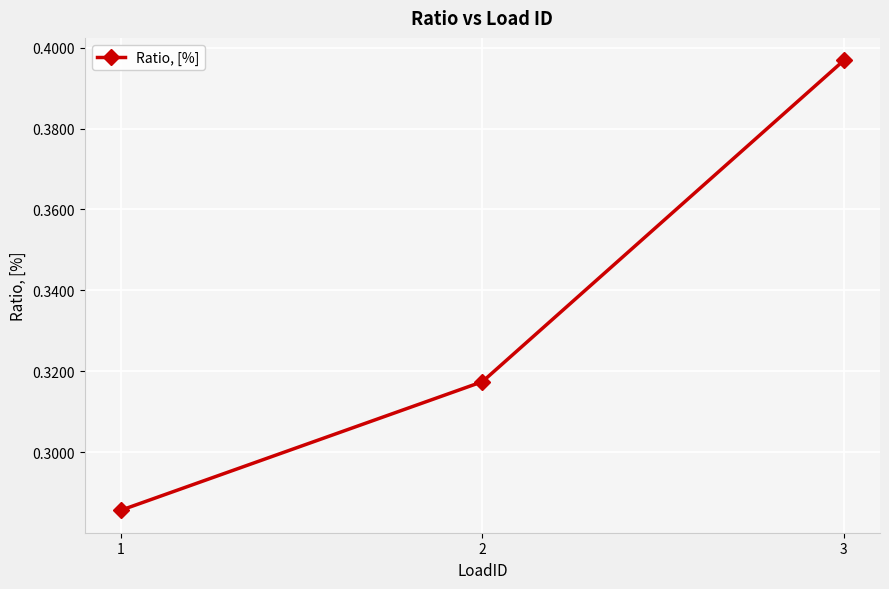

What is the sum of the values at 1 and 3?

0.7